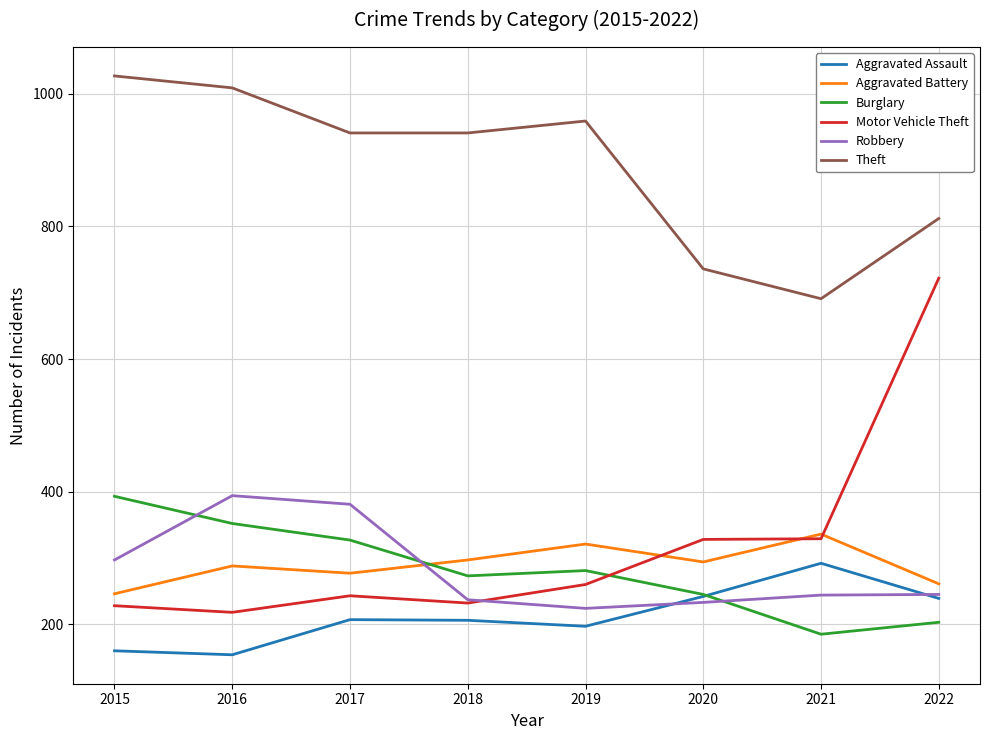

How many lines are shown in the chart?

6